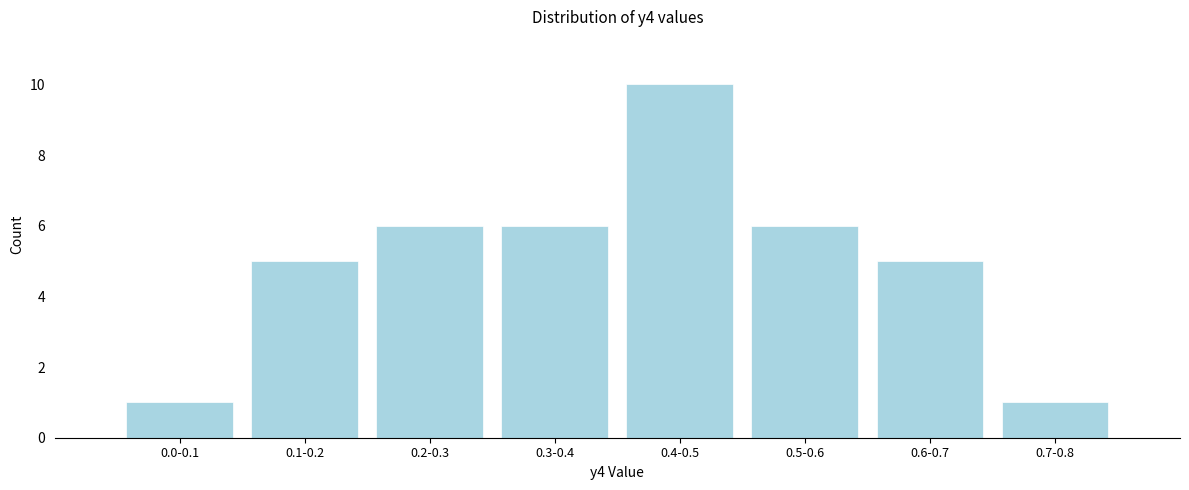

Reading left to right, extract all data points from this chart.

0.0-0.1=1	0.1-0.2=5	0.2-0.3=6	0.3-0.4=6	0.4-0.5=10	0.5-0.6=6	0.6-0.7=5	0.7-0.8=1